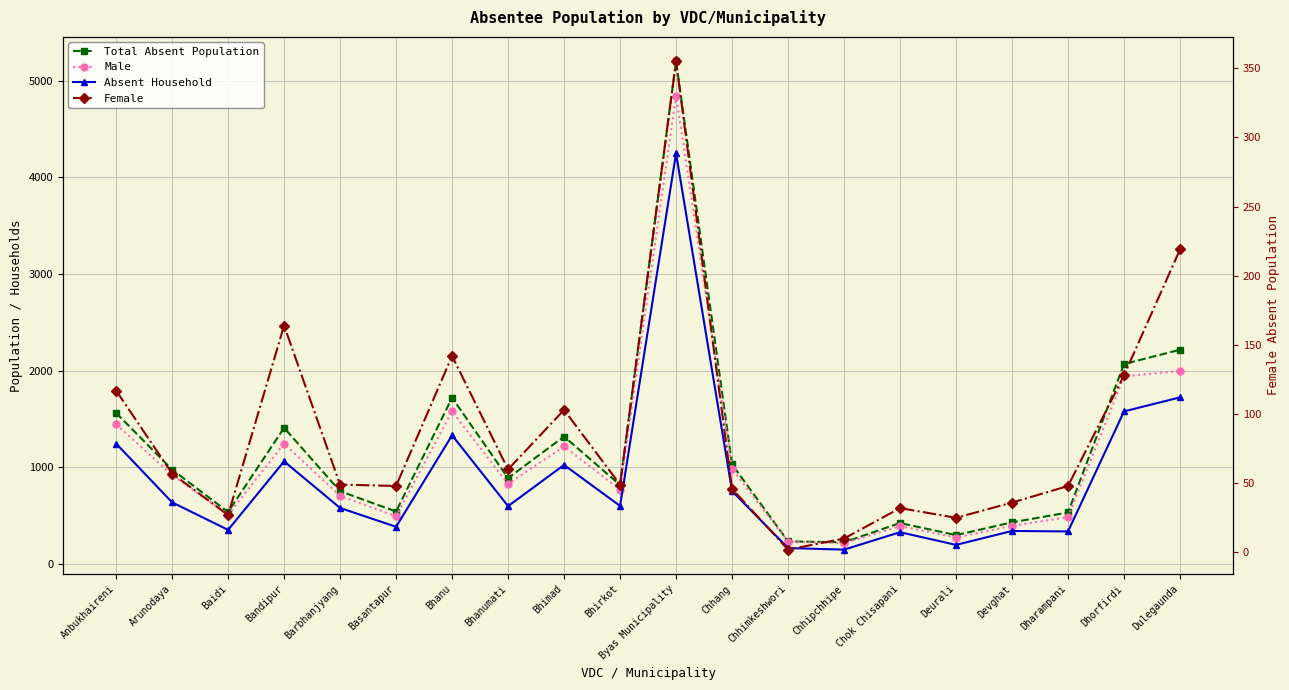

How many lines are shown in the chart?

4